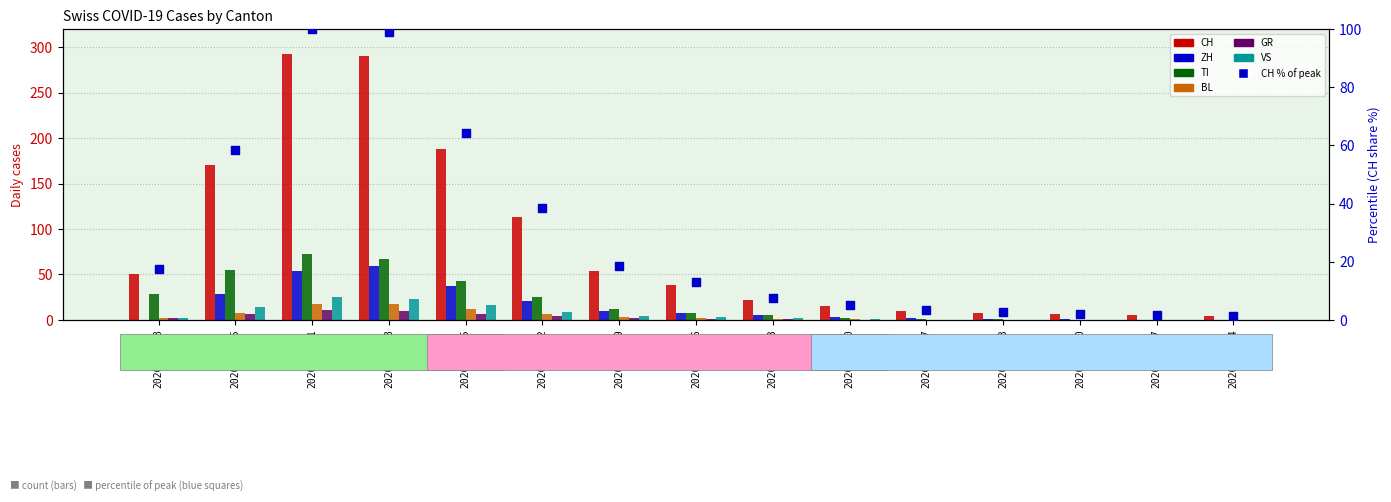

Which series has the largest total across all categories?

CH